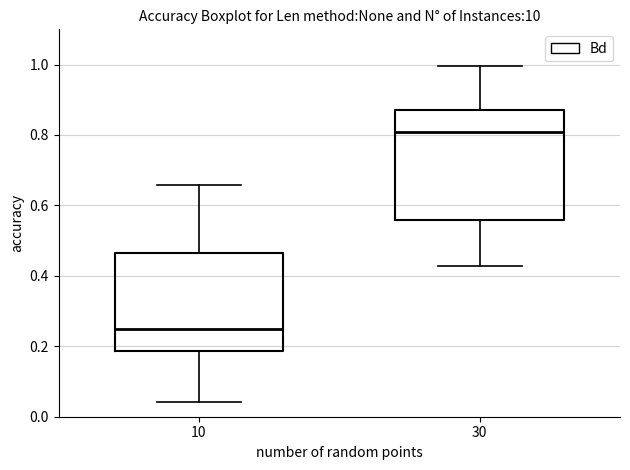

Where does the upper whisker of the box at x = 30 end on the y-axis? The values are not printed on the chart, so give them approximately, as read against the axis.

1.00